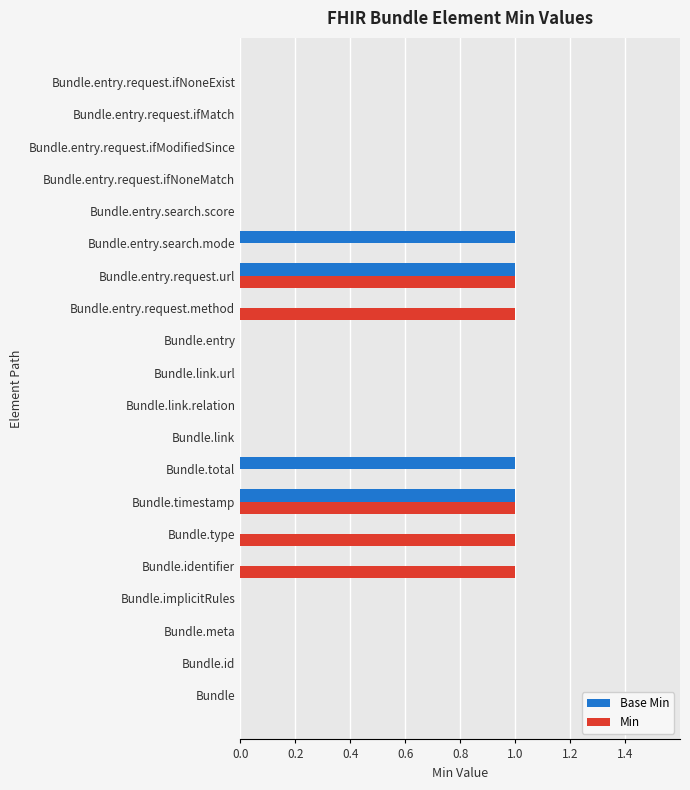

Is it true that Base Min equals 0 at Bundle.entry.search.score?

True